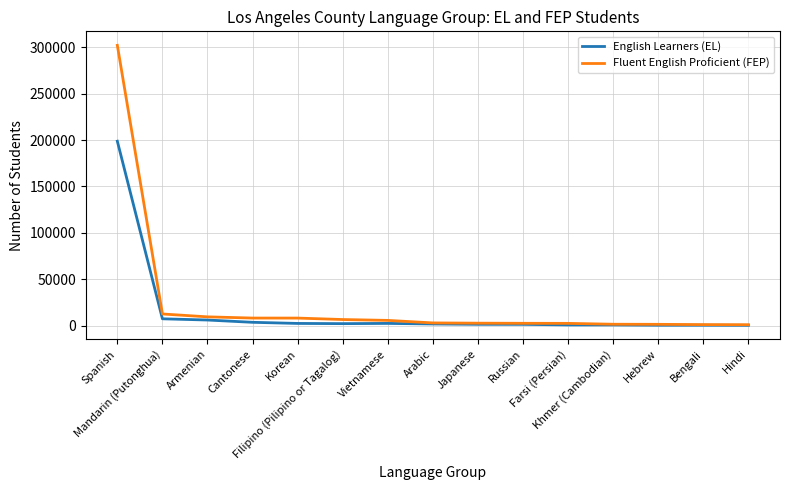

How many lines are shown in the chart?

2